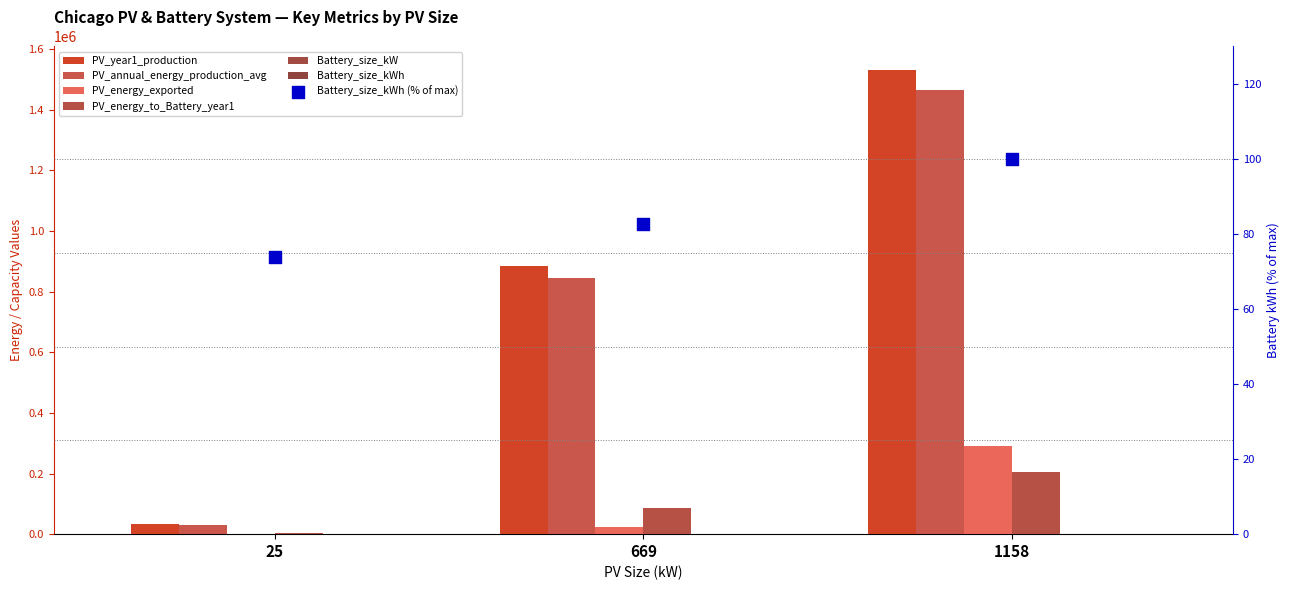

Is the value of PV_annual_energy_production_avg at 669 greater than the value of Battery_size_kW at 25?

Yes